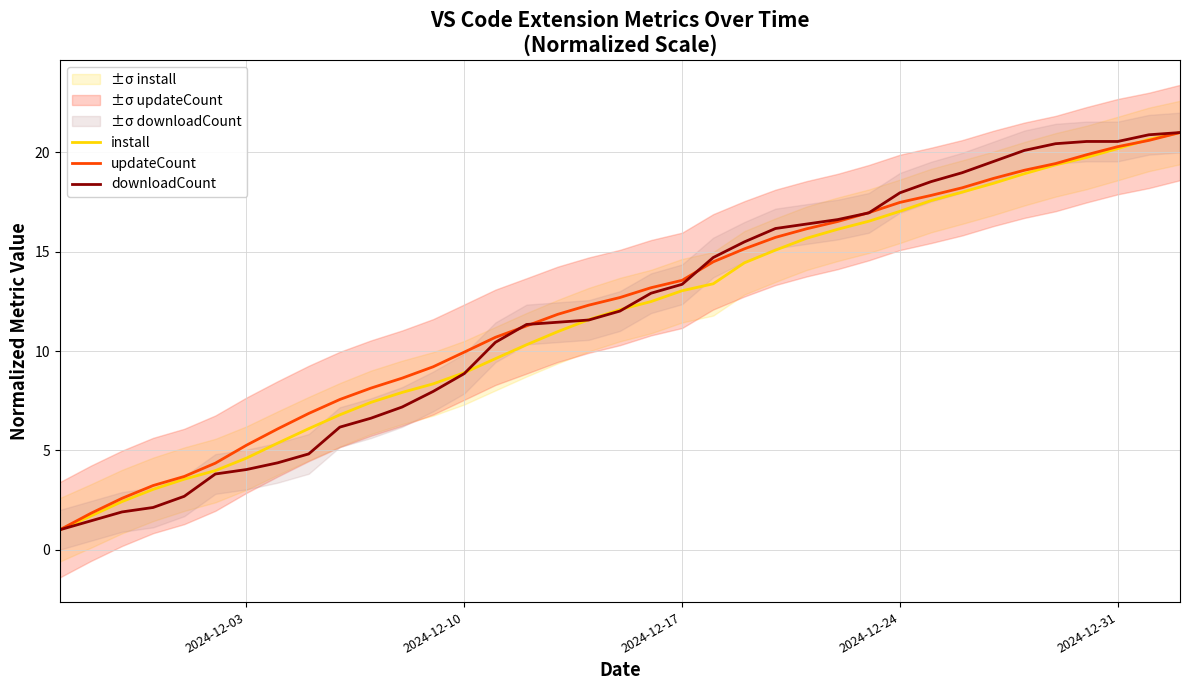

How many times do updateCount and install cross each other?

1